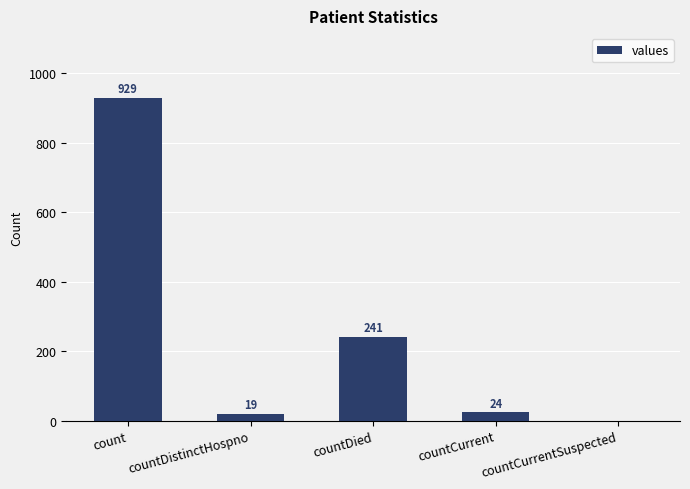

At which label does the data first exceed 24?

count